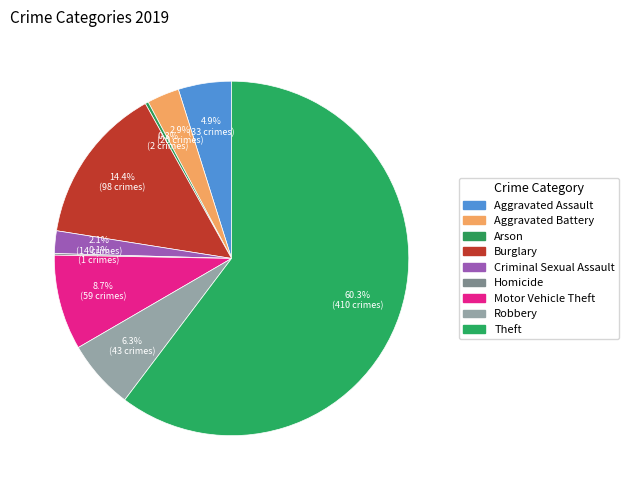

What percentage is the Burglary slice, to the nearest percent?

14%